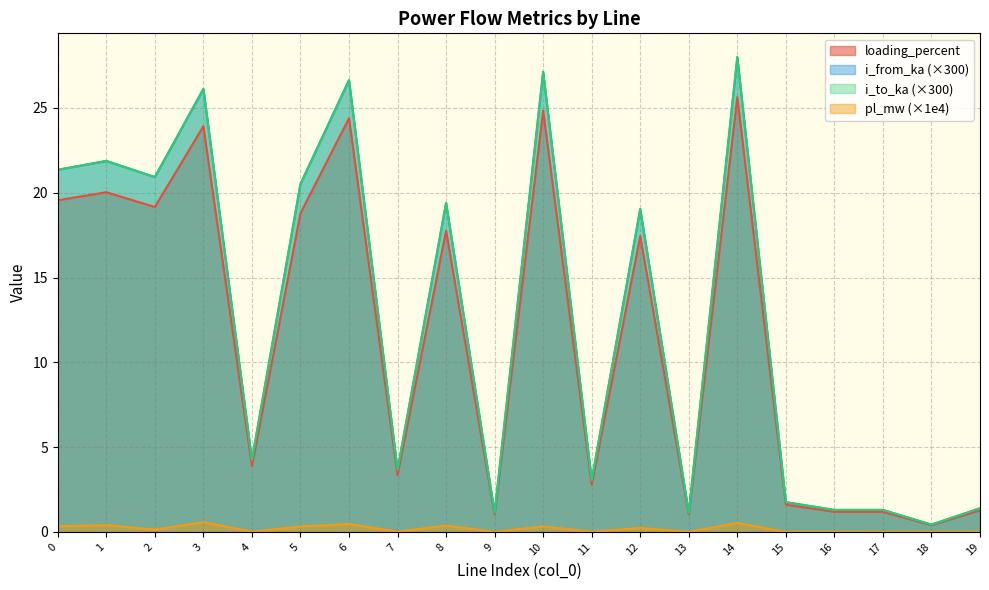

Which category has the highest value in the pl_mw series?

3